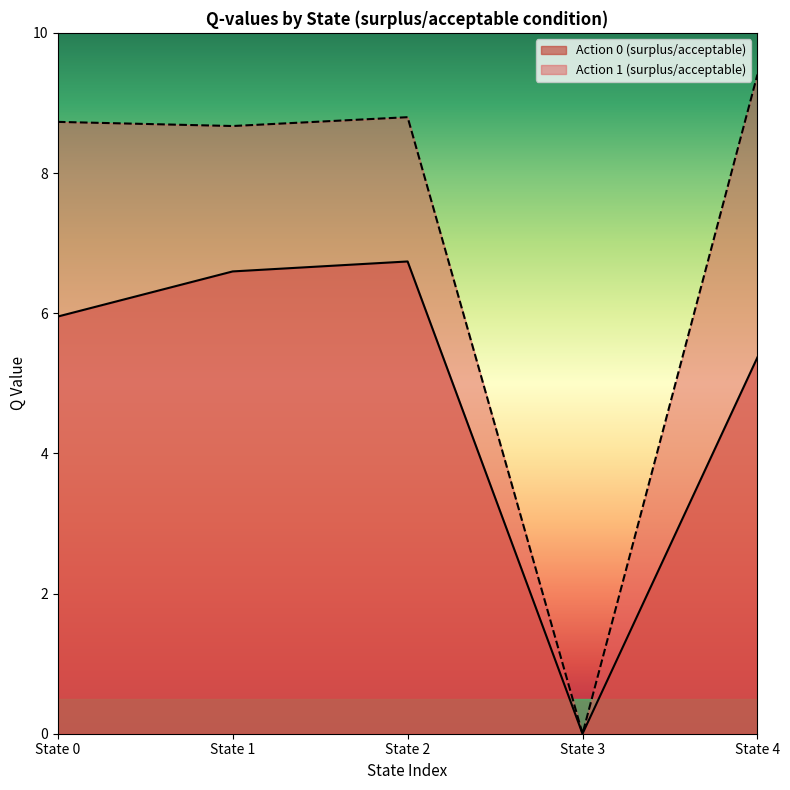

What is the approximate value of Action 1 (surplus/acceptable) at State 1?

8.7